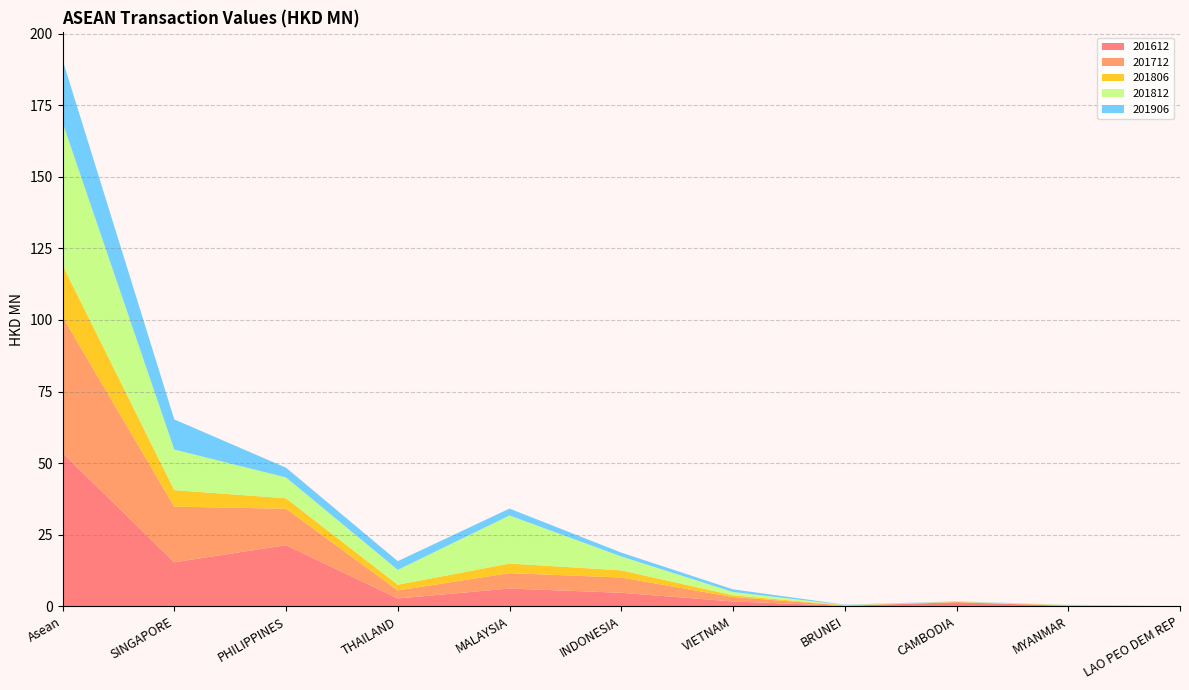

Reading left to right, extract all data points from this chart.

201612: 53.6	15.4	21.3	2.7	6.2	4.7	1.7	0.1	1.4	0.1	0.0
201712: 47.6	19.4	12.7	2.8	5.4	5.3	1.5	0.1	0.0	0.2	0.0
201806: 18.1	5.8	3.6	2.0	3.3	2.5	0.6	0.1	0.1	0.0	0.0
201812: 49.8	14.2	7.3	5.2	16.8	4.8	1.1	0.1	0.1	0.2	0.0
201906: 21.9	10.5	3.4	3.1	2.4	1.4	0.9	0.1	0.1	0.0	0.0